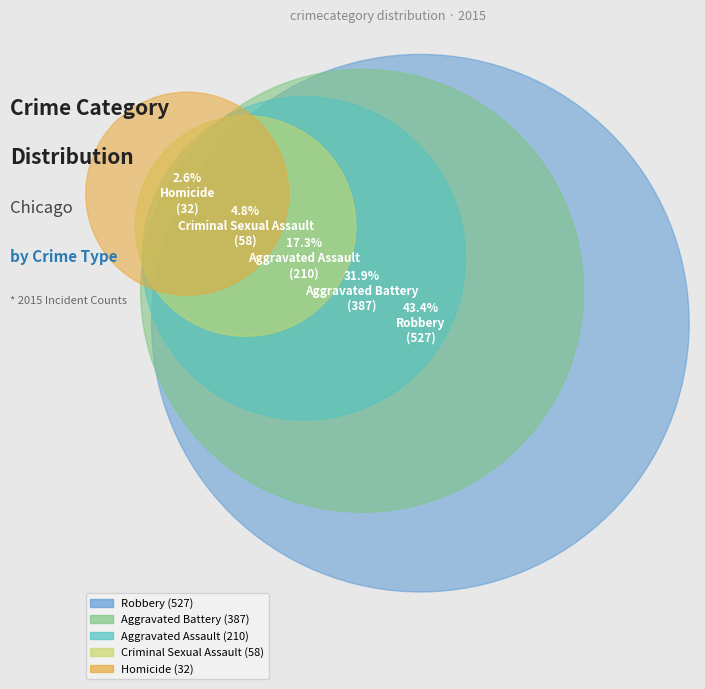

What is the largest slice in the pie chart?

Robbery